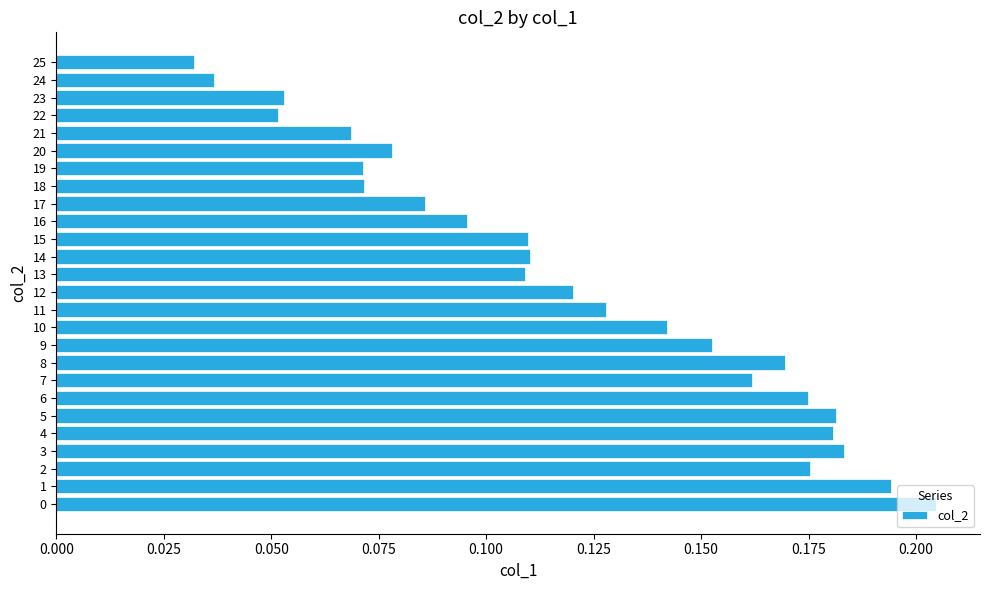

Count the values in the range 0 to 1.

26